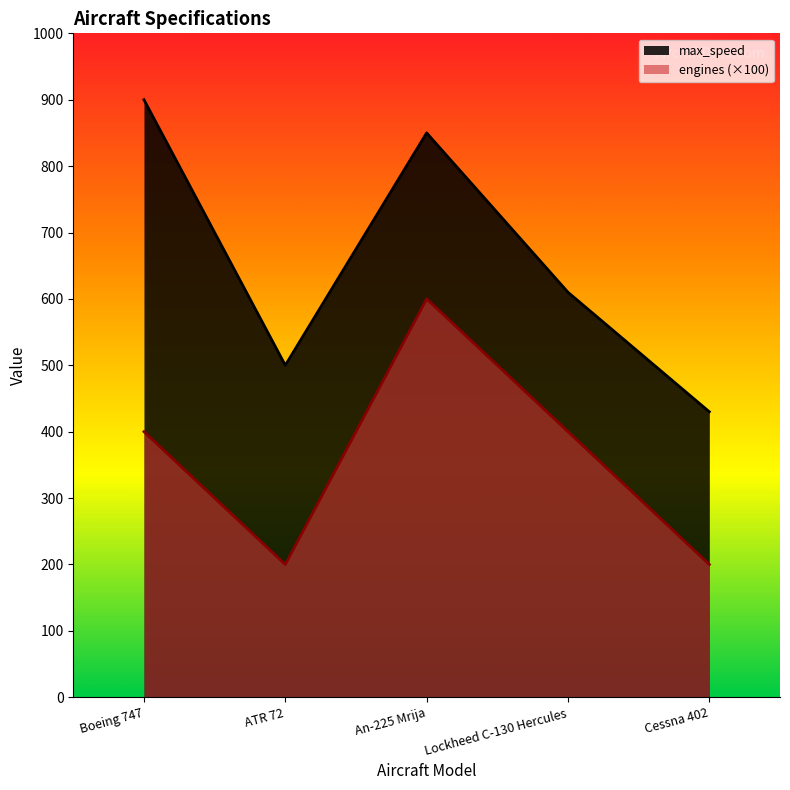

True or false: engines and max_speed intersect in this chart.

False